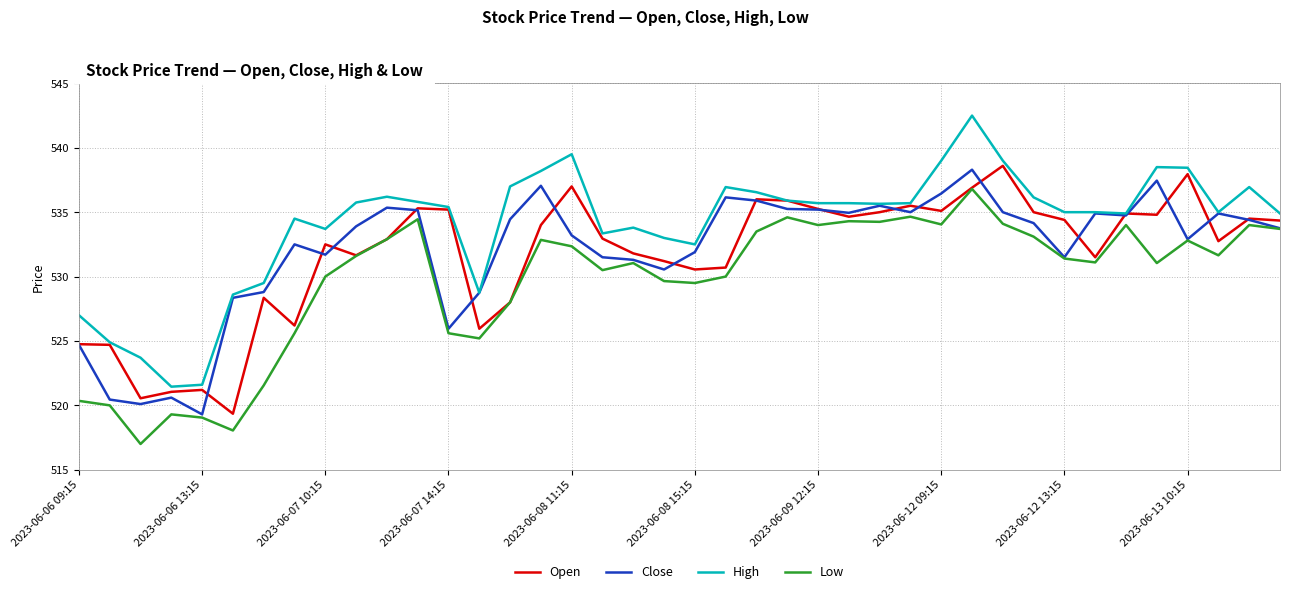

Which series has the largest total across all categories?

High